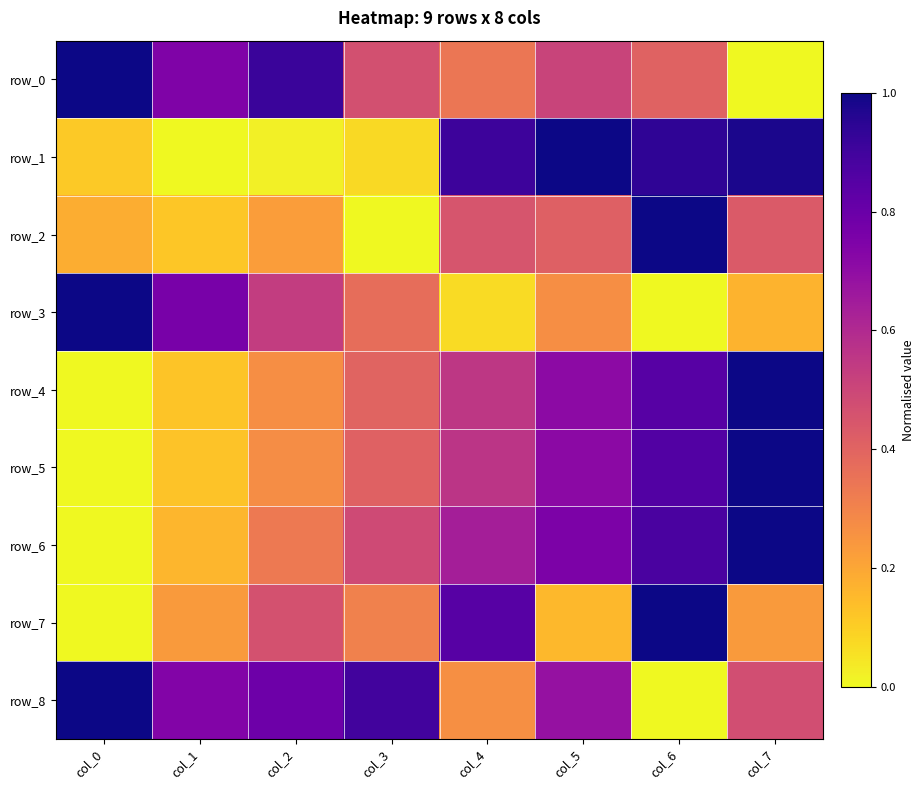

What is the approximate value of row_5 at col_6?

0.9